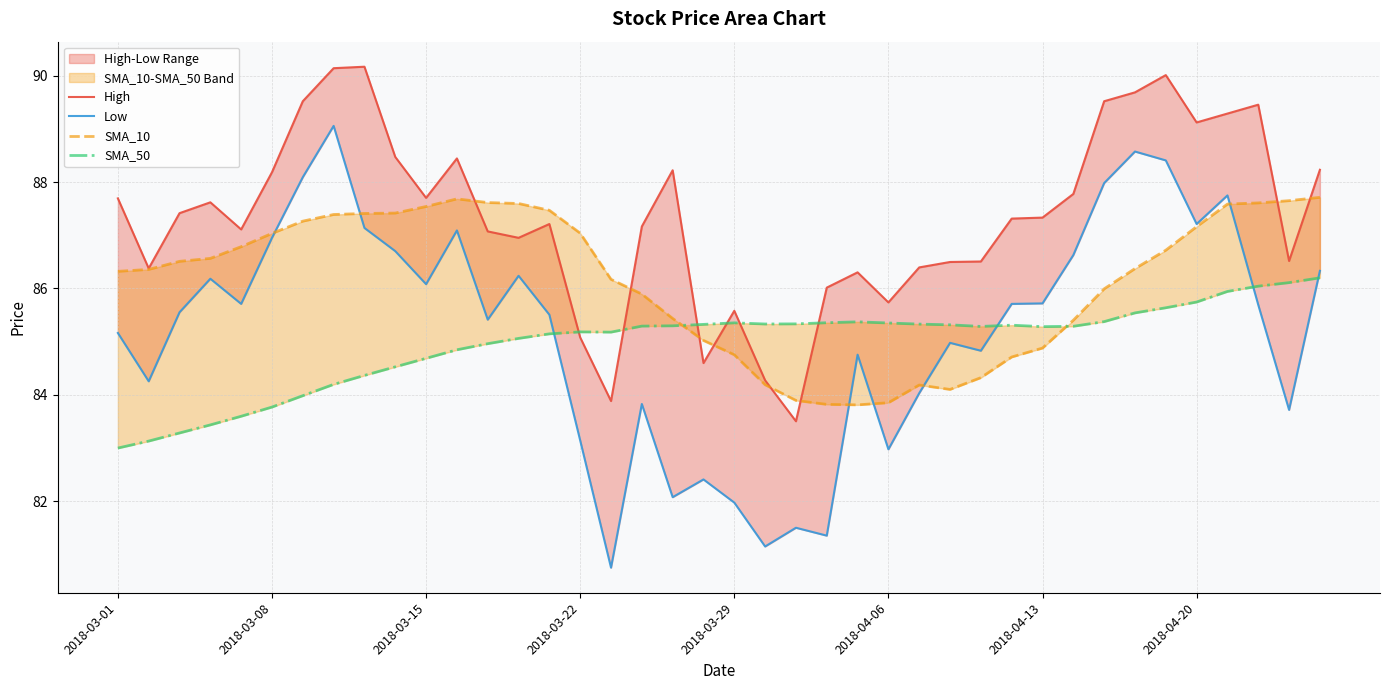

Is it true that High equals 86.0 at 23?

True